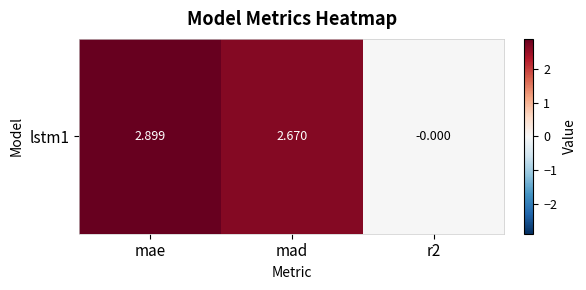

True or false: the data shows 2.7 at mad.

True